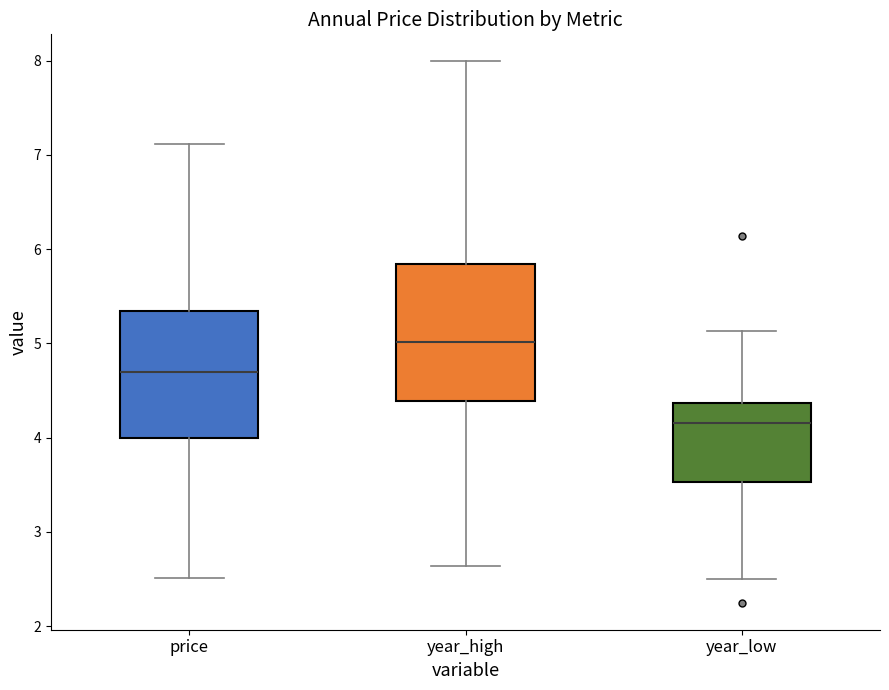

Which box has the highest median line?

year_high